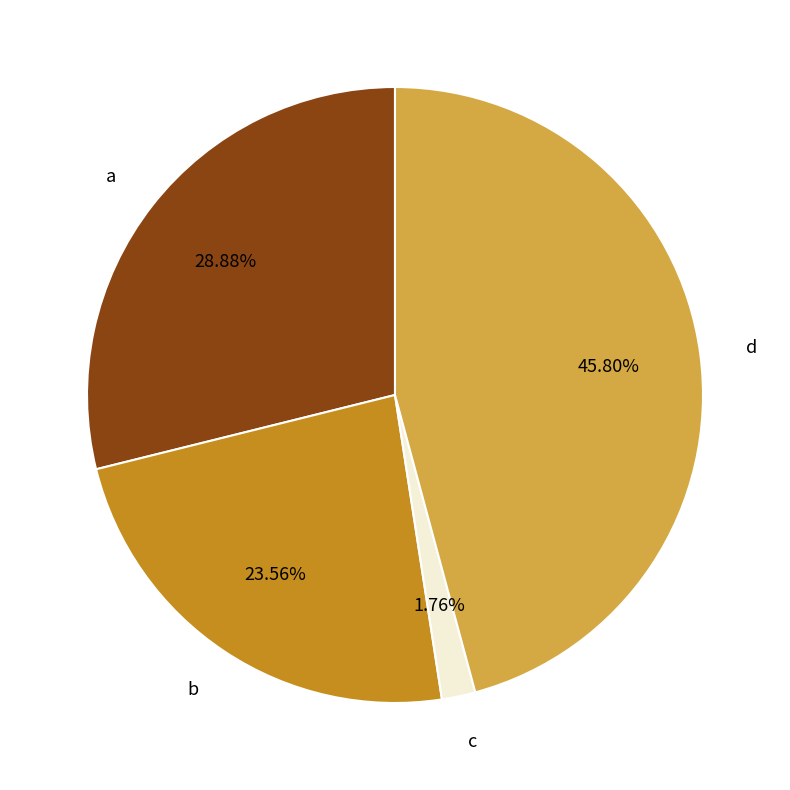

Combined, what portion of the pie is a and d?

74.7%